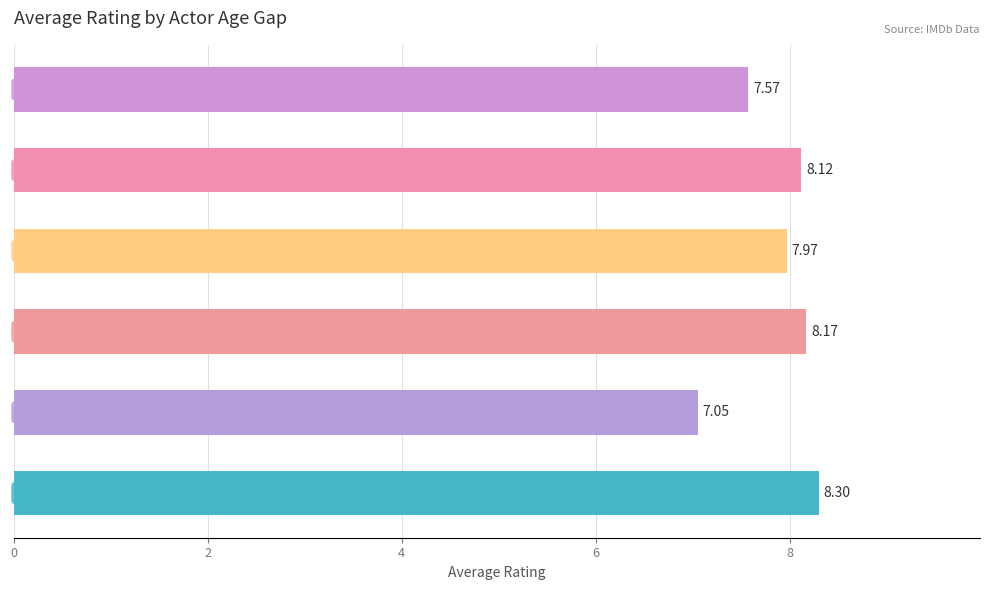

True or false: the data shows 7.0 at 2.

True